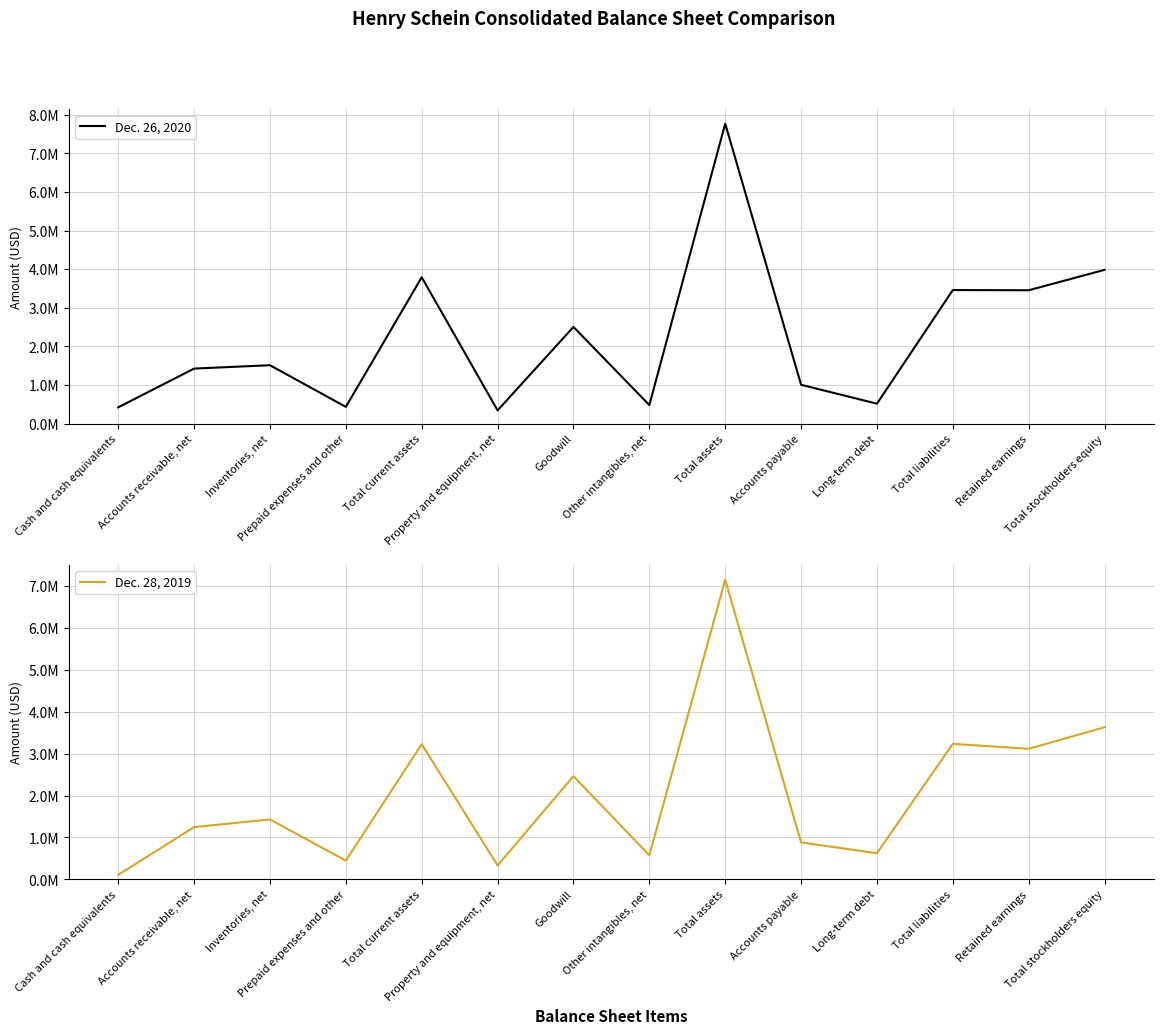

What is the label of the 9th point from the left?

Total assets